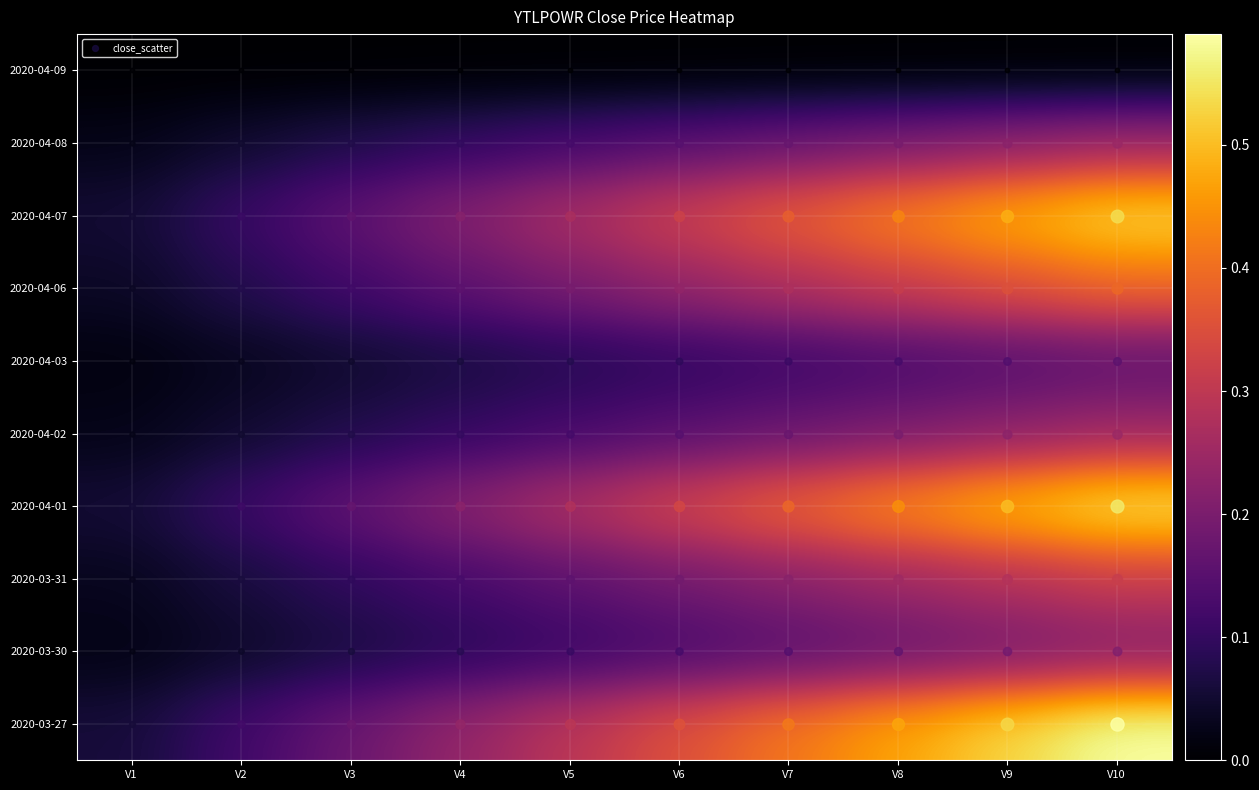

Reading left to right, extract all data points from this chart.

2020-03-27: V1=0.1	V2=0.1	V3=0.2	V4=0.2	V5=0.3	V6=0.4	V7=0.4	V8=0.5	V9=0.5	V10=0.6
2020-03-30: V1=0.0	V2=0.0	V3=0.1	V4=0.1	V5=0.1	V6=0.1	V7=0.1	V8=0.2	V9=0.2	V10=0.2
2020-03-31: V1=0.0	V2=0.1	V3=0.1	V4=0.1	V5=0.2	V6=0.2	V7=0.2	V8=0.3	V9=0.3	V10=0.3
2020-04-01: V1=0.1	V2=0.1	V3=0.2	V4=0.2	V5=0.3	V6=0.3	V7=0.4	V8=0.4	V9=0.5	V10=0.6
2020-04-02: V1=0.0	V2=0.0	V3=0.1	V4=0.1	V5=0.1	V6=0.1	V7=0.2	V8=0.2	V9=0.2	V10=0.2
2020-04-03: V1=0.0	V2=0.0	V3=0.0	V4=0.1	V5=0.1	V6=0.1	V7=0.1	V8=0.1	V9=0.1	V10=0.2
2020-04-06: V1=0.0	V2=0.1	V3=0.1	V4=0.2	V5=0.2	V6=0.2	V7=0.3	V8=0.3	V9=0.4	V10=0.4
2020-04-07: V1=0.1	V2=0.1	V3=0.2	V4=0.2	V5=0.3	V6=0.3	V7=0.4	V8=0.4	V9=0.5	V10=0.5
2020-04-08: V1=0.0	V2=0.0	V3=0.1	V4=0.1	V5=0.1	V6=0.1	V7=0.2	V8=0.2	V9=0.2	V10=0.2
2020-04-09: V1=0.0	V2=0.0	V3=0.0	V4=0.0	V5=0.0	V6=0.0	V7=0.0	V8=0.0	V9=0.0	V10=0.0